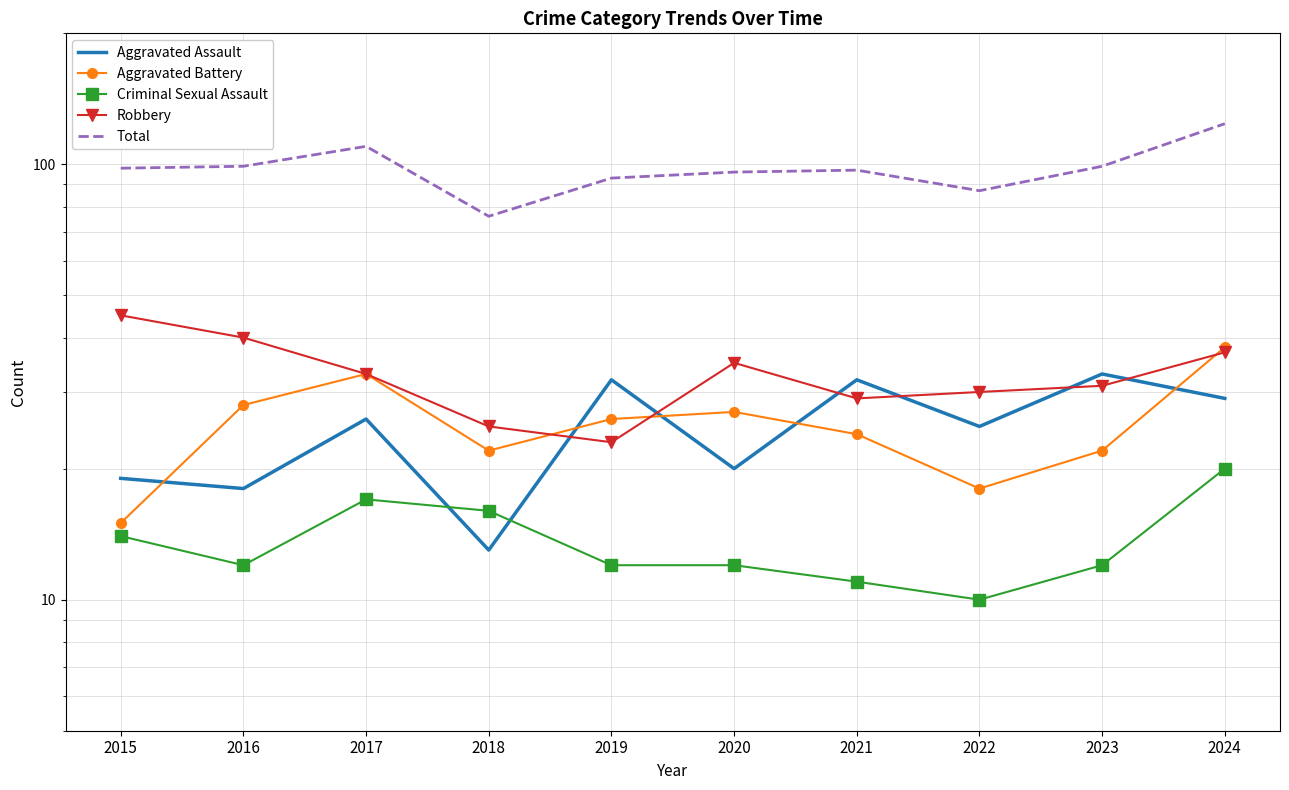

At which category does Total reach its first local valley?

2018